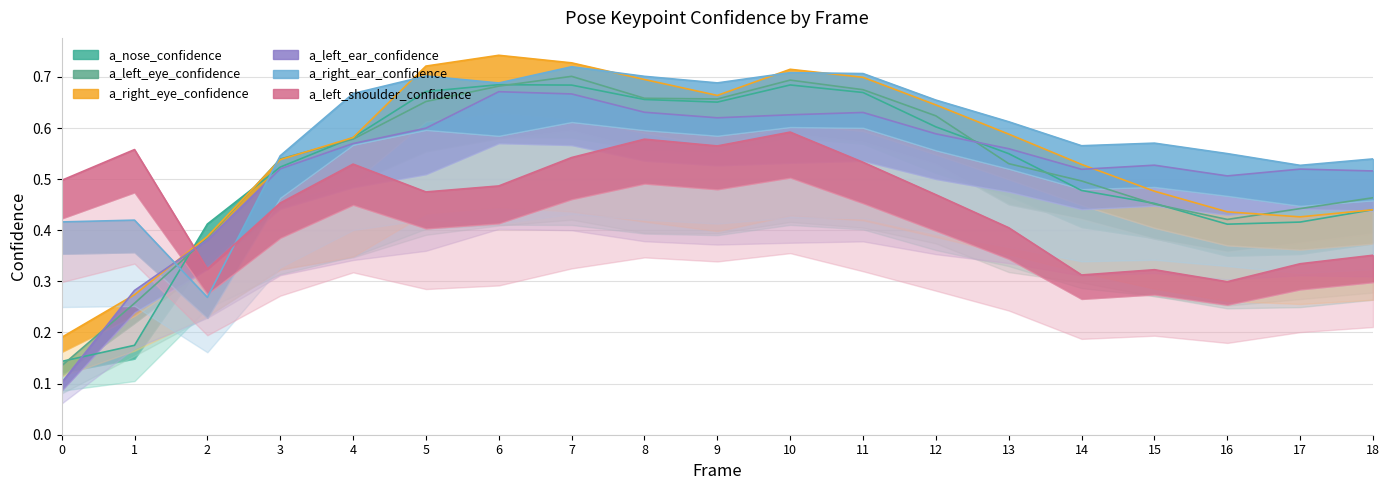

List the series in order of their peak value, lowest first.

a_left_shoulder_confidence, a_left_ear_confidence, a_nose_confidence, a_left_eye_confidence, a_right_ear_confidence, a_right_eye_confidence